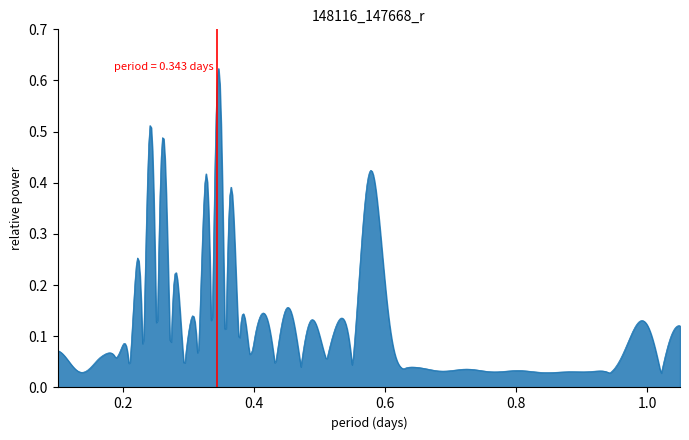

Does the chart have visible grid lines?

No